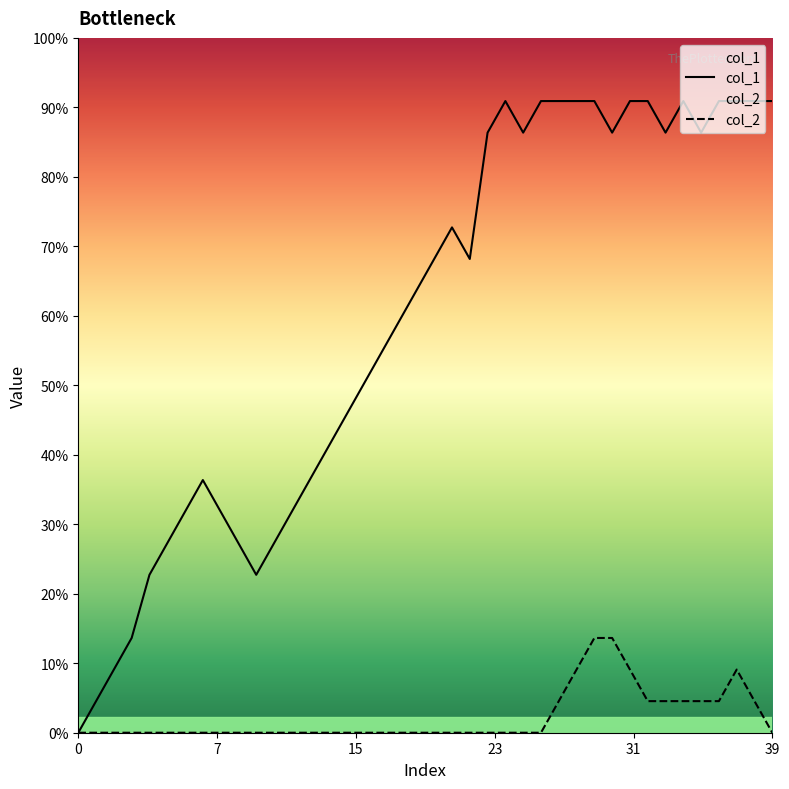

What is the sum of all col_1 values?

521